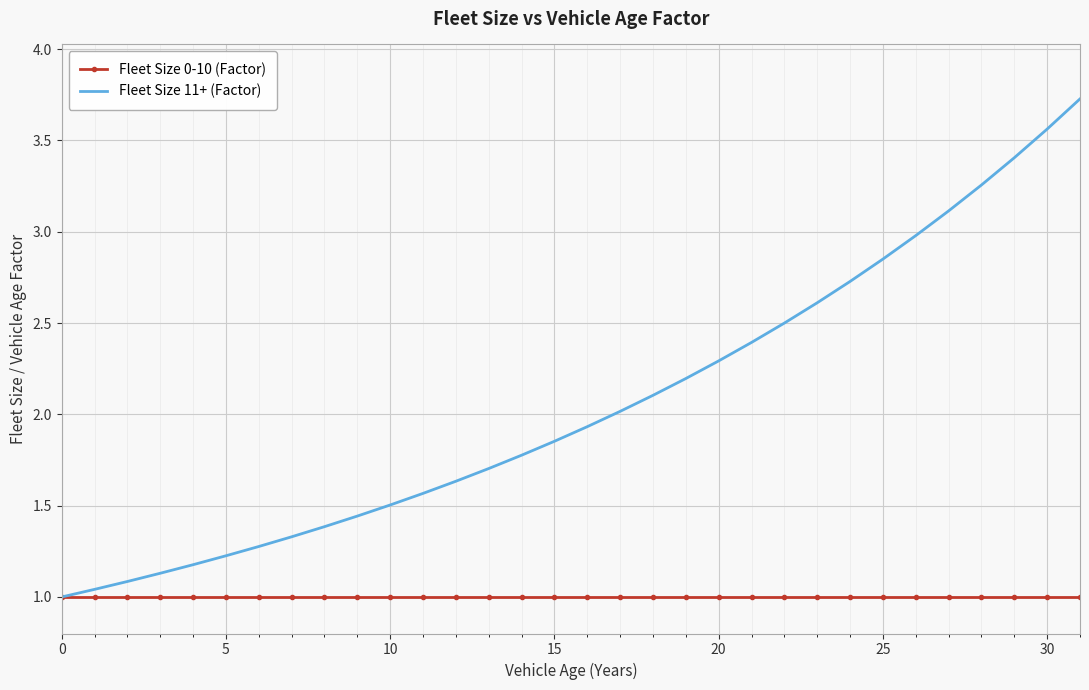

True or false: Fleet Size 11+ (Factor) has more than 0 points higher than both neighbors.

False